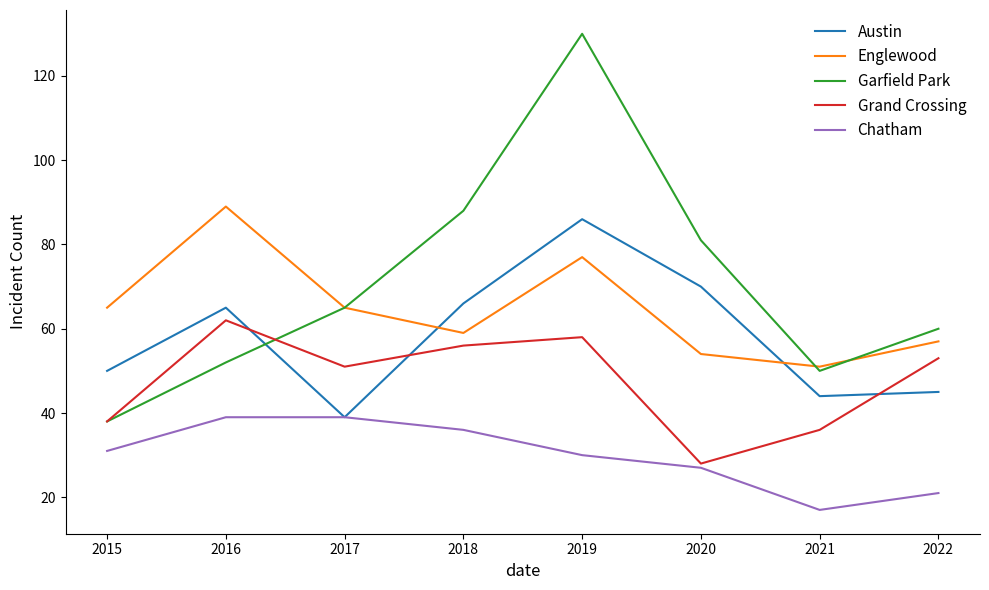

At which label is Chatham closest to 28?

2020